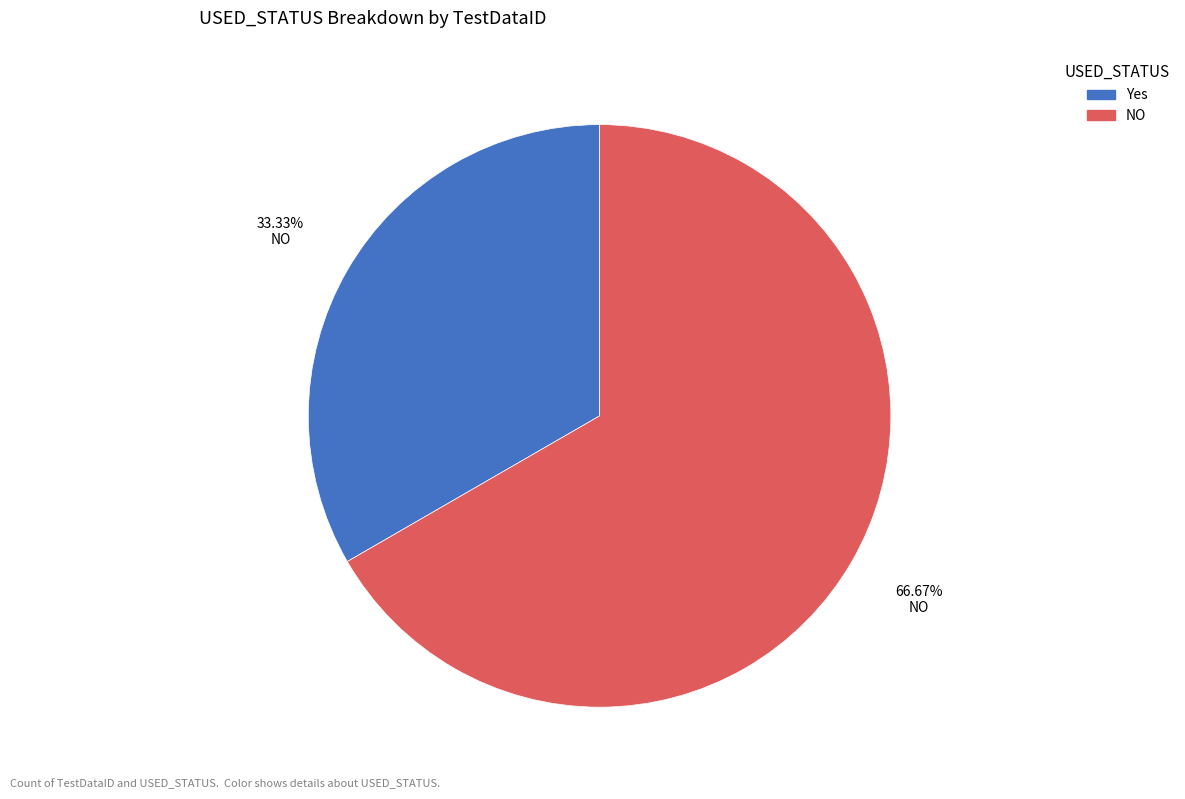

Is there any slice that represents more than half of the pie?

Yes